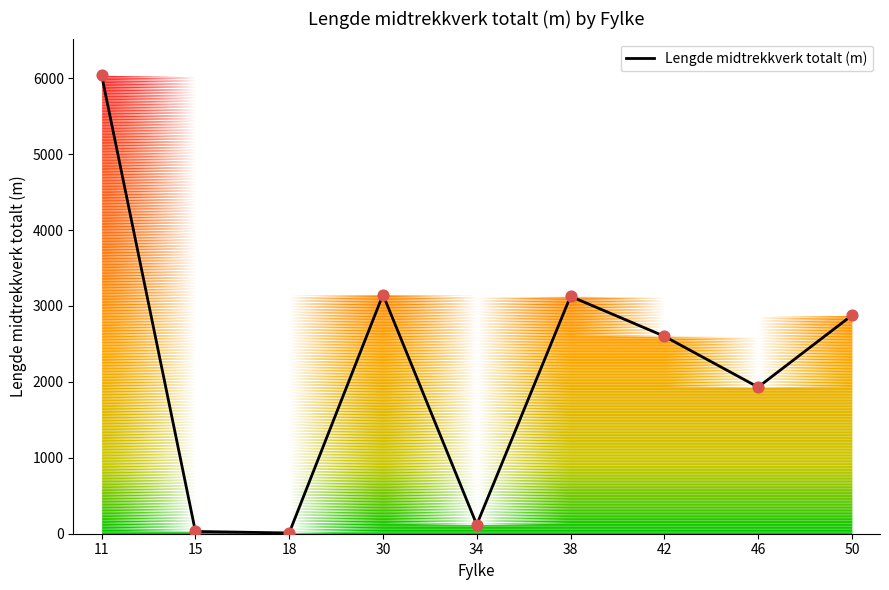

What is the change in value from 15 to 46?

+1901